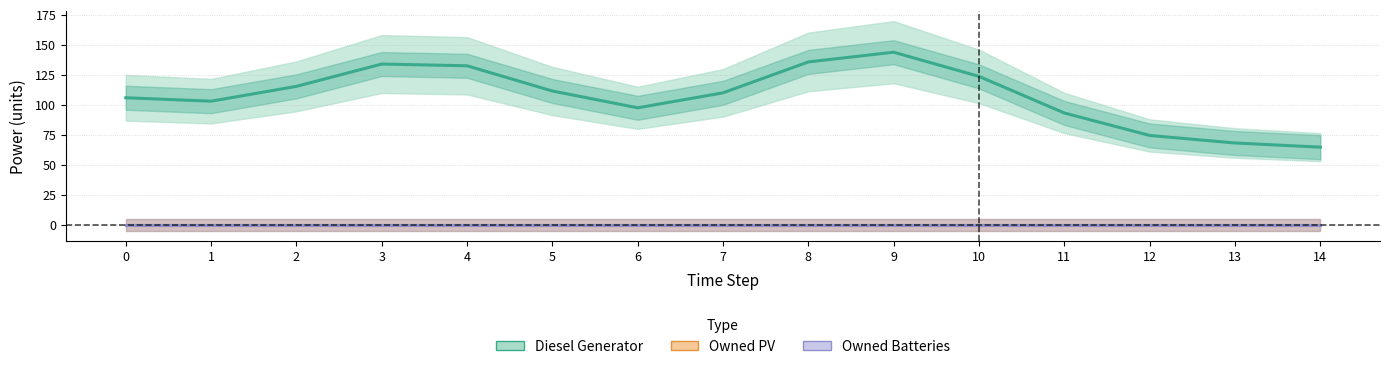

Does the chart have visible grid lines?

Yes